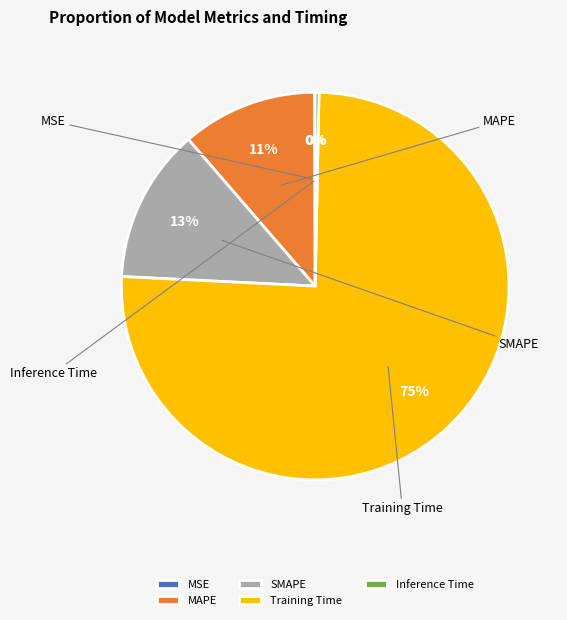

How many slices are in this pie chart?

5